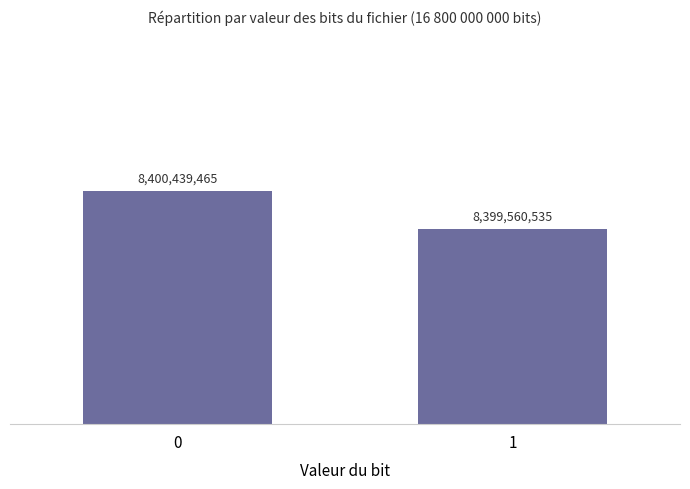

Count the values in the range 8399560535 to 8400439465.

2